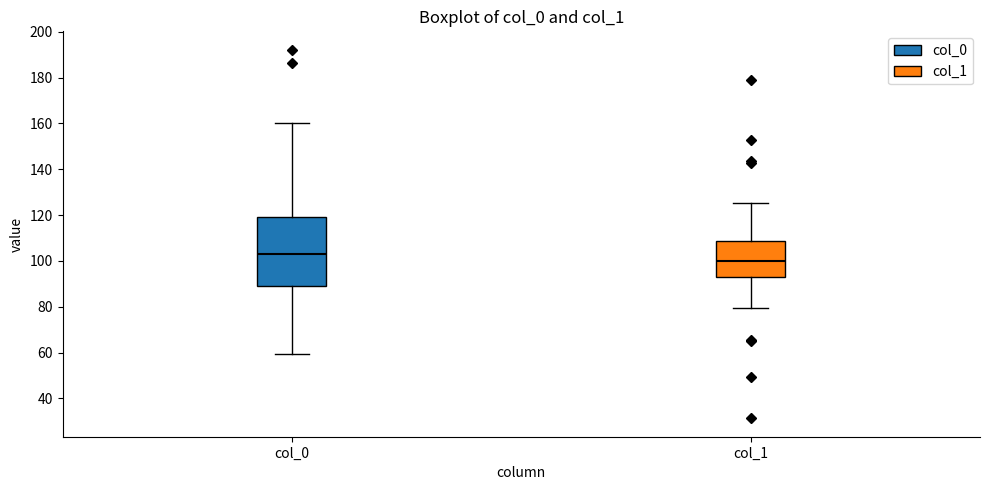

Comparing the boxes themselves (not the whiskers), which one is the tallest?

col_0